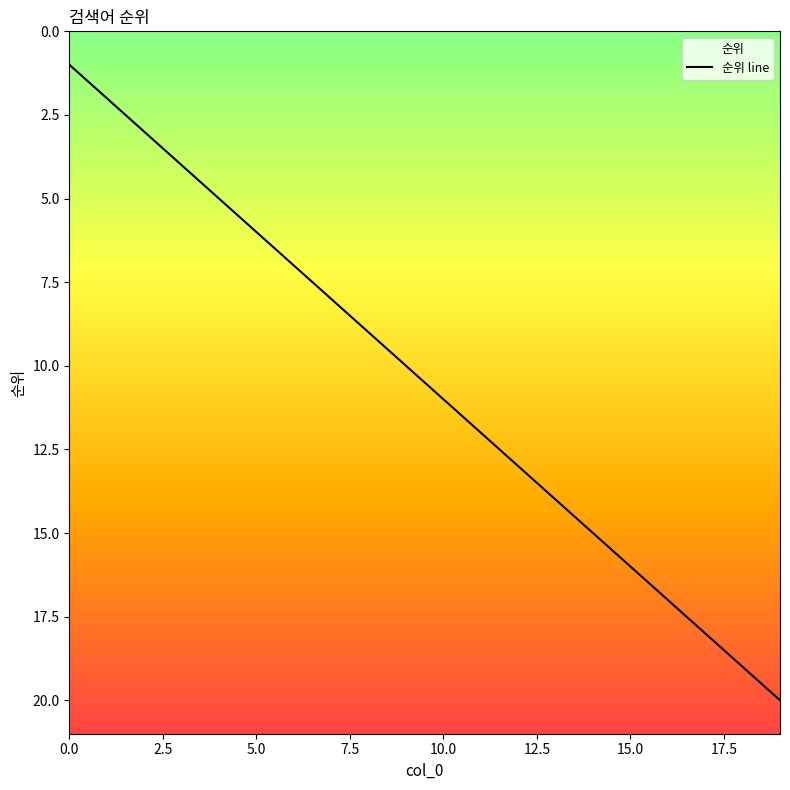

Does the chart display data point markers on the line(s)?

No